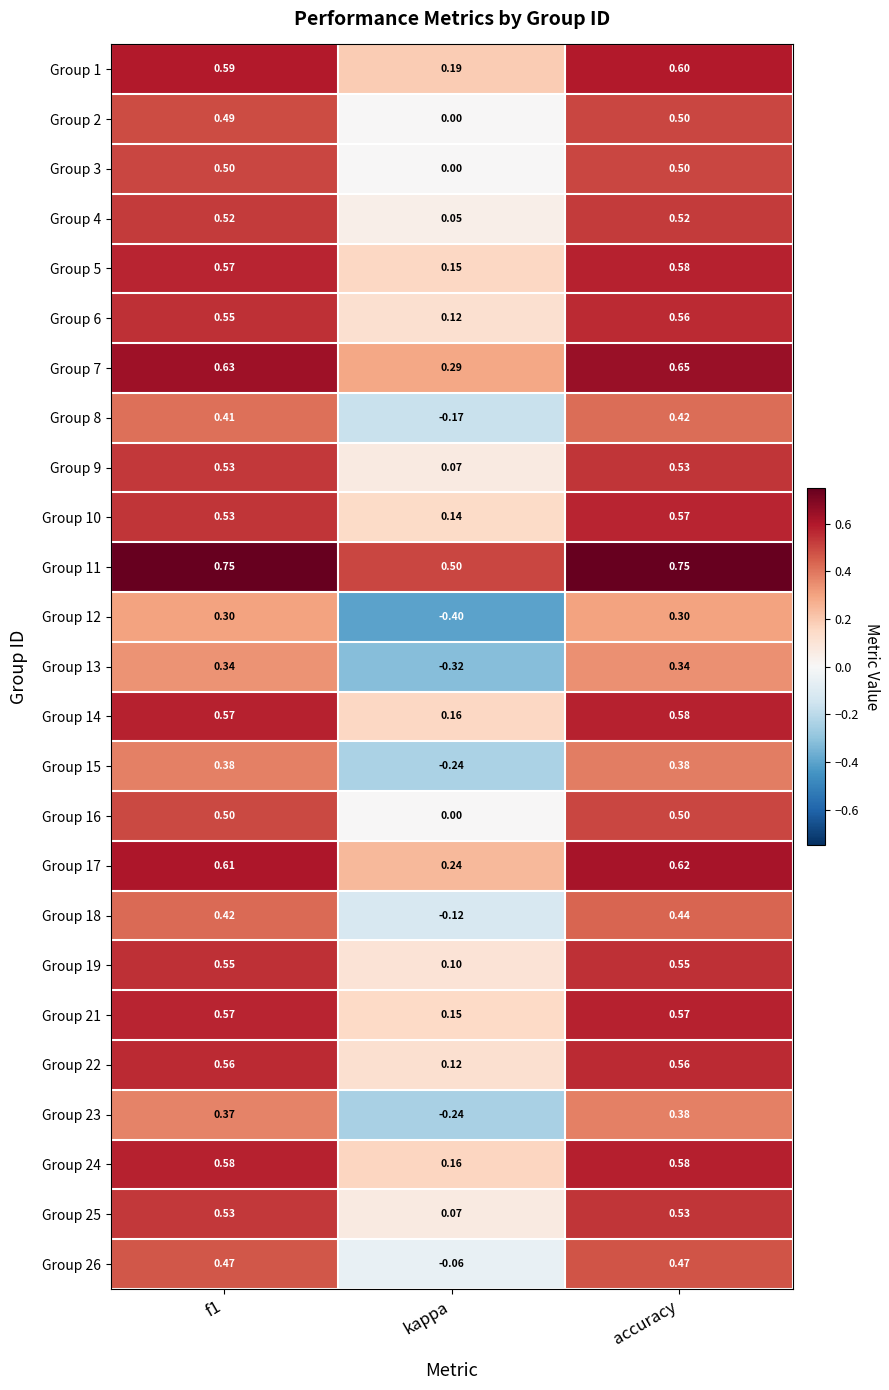

Between f1 and kappa, which series saw the biggest shift?

Group 12